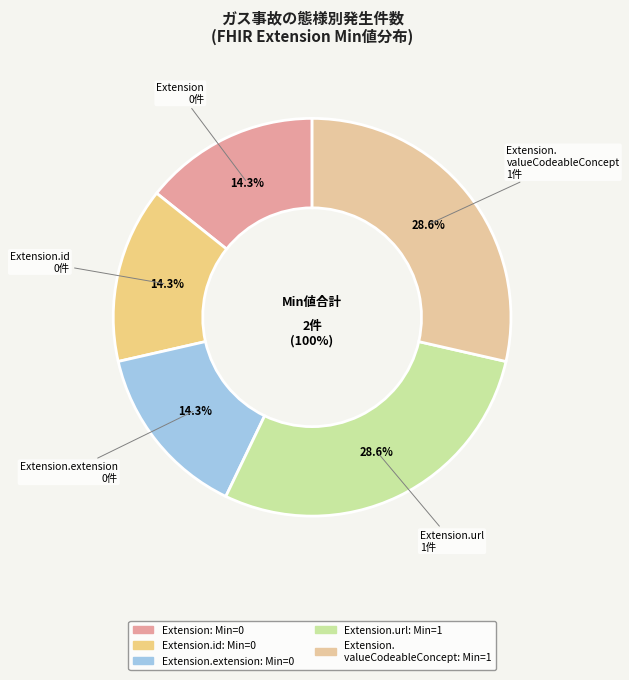

How many segments does this pie chart have?

5